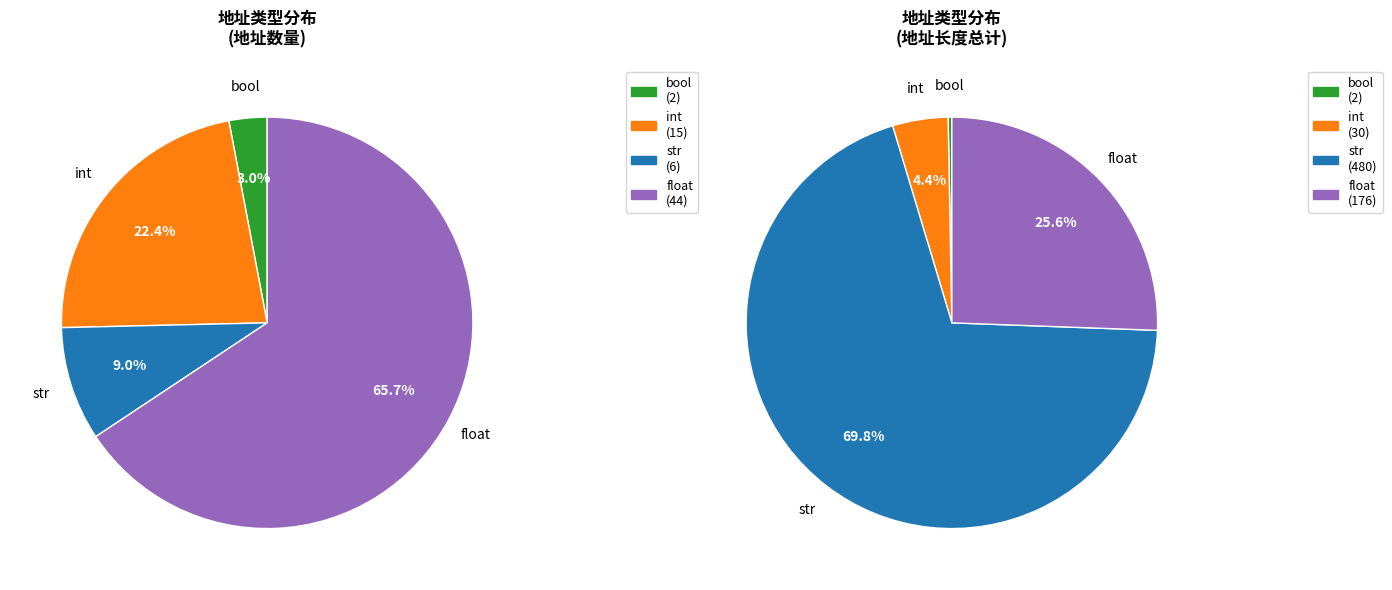

Is it true that bool is 11% of the pie?

False